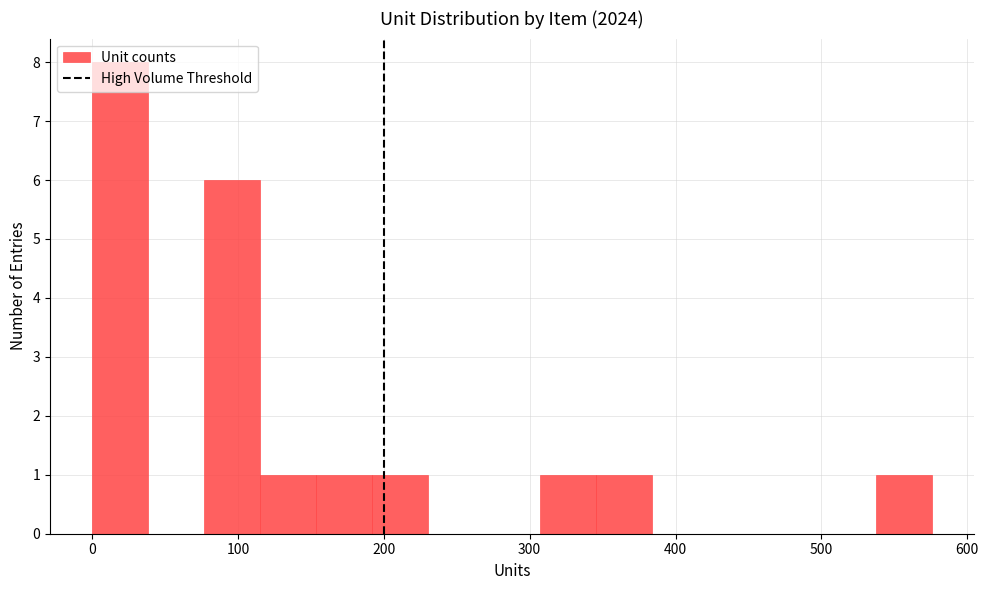

Read against the x-axis, roughly where is the centre of the tallest bar?

20